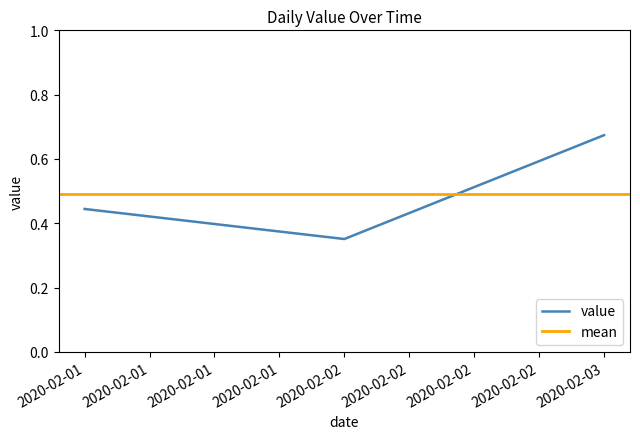

Reading left to right, what are all the values shown in this chart?

0.4	0.4	0.7